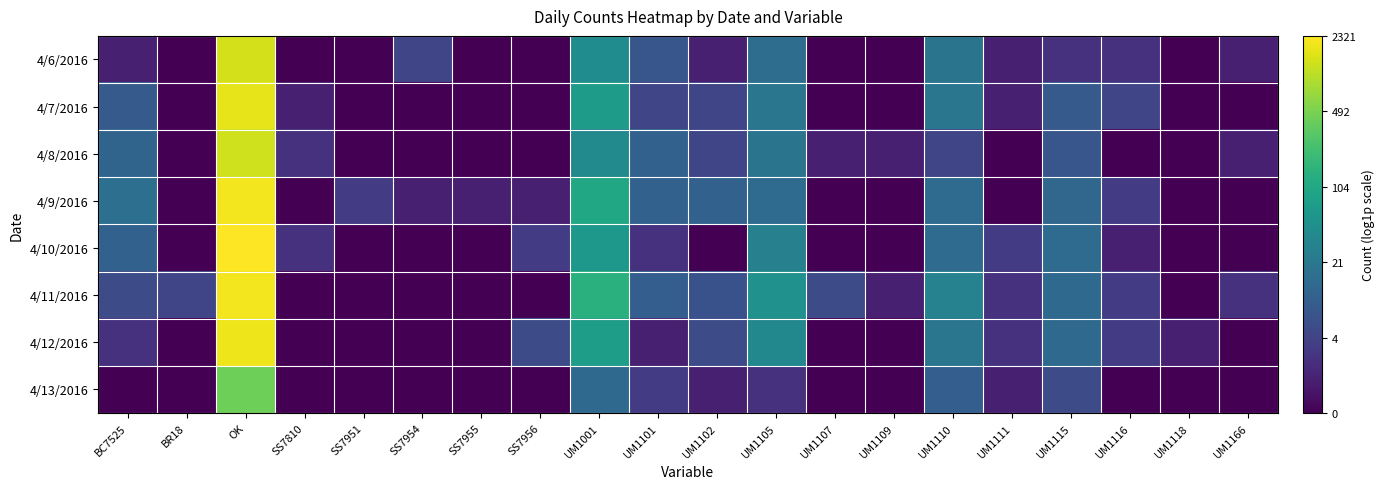

Which has a higher value, UM1118 or UM1102?

UM1102